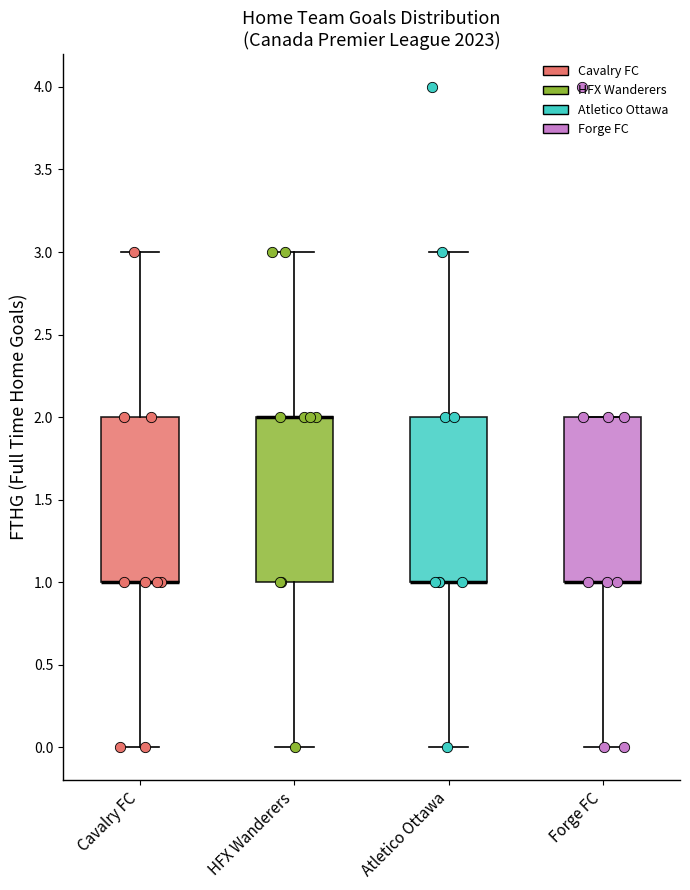

Reading left to right, read every box against the y-axis: the position of its median line, the range the box covers, and the ends of its whiskers. The values are not printed on the chart, so give them approximately, as read against the axis.

Cavalry FC: median 1 (drawn on the box's lower edge), box 1 to 2, whiskers 0 to 3
HFX Wanderers: median 2 (drawn on the box's upper edge), box 1 to 2, whiskers 0 to 3
Atletico Ottawa: median 1 (drawn on the box's lower edge), box 1 to 2, whiskers 0 to 3
Forge FC: median 1 (drawn on the box's lower edge), box 1 to 2, whiskers 0 to 2